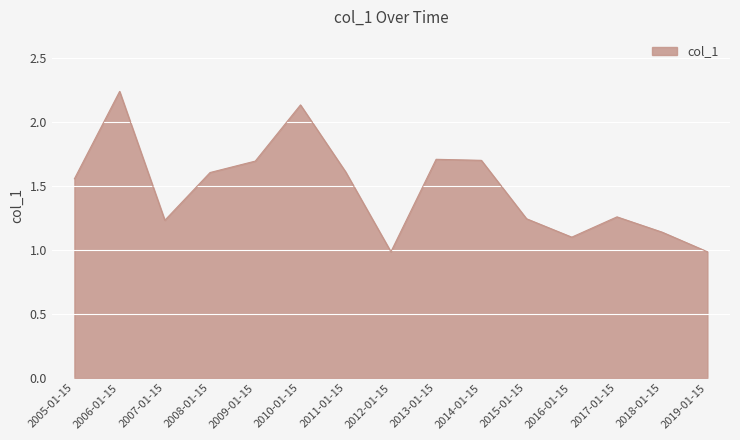

The chart shows a value of 0.6 at 2007-01-15. True or false?

False